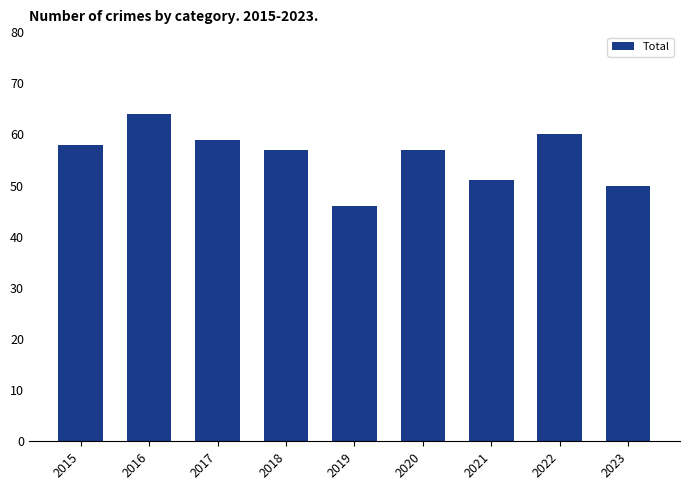

At which category does the chart reach its minimum across all series?

2019